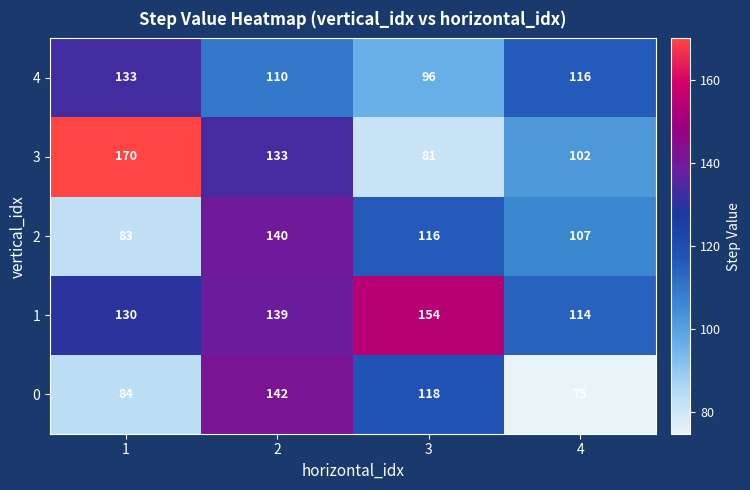

How many categories are shown in the chart?

4